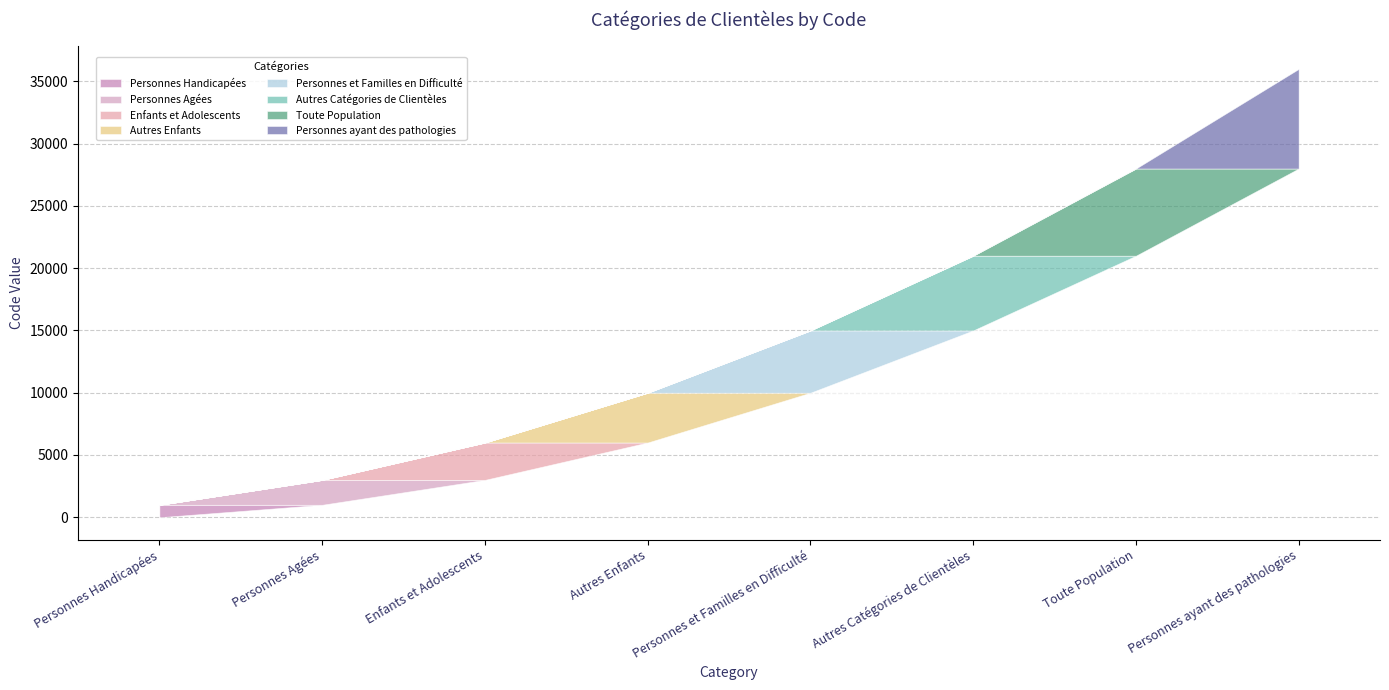

At which label does the data first exceed 5000?

Autres Catégories de Clientèles